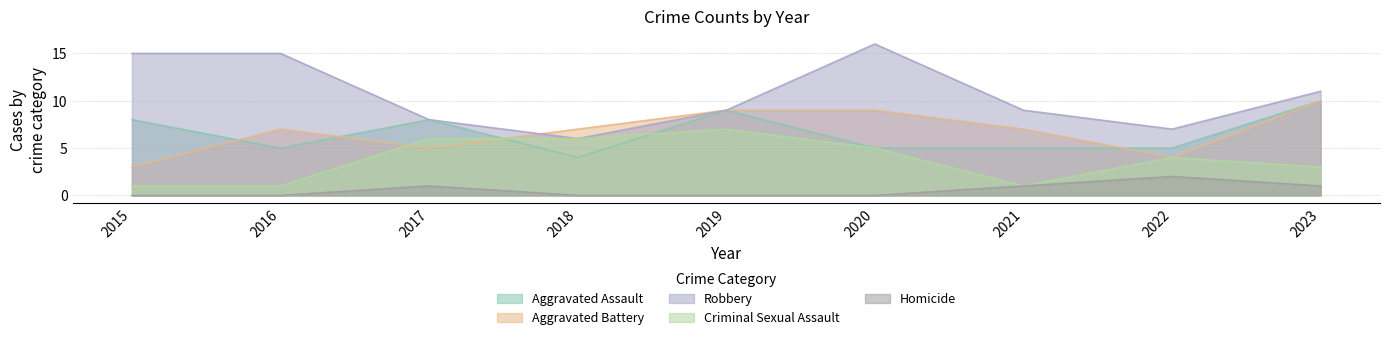

What is the highest value of the Robbery series?

16